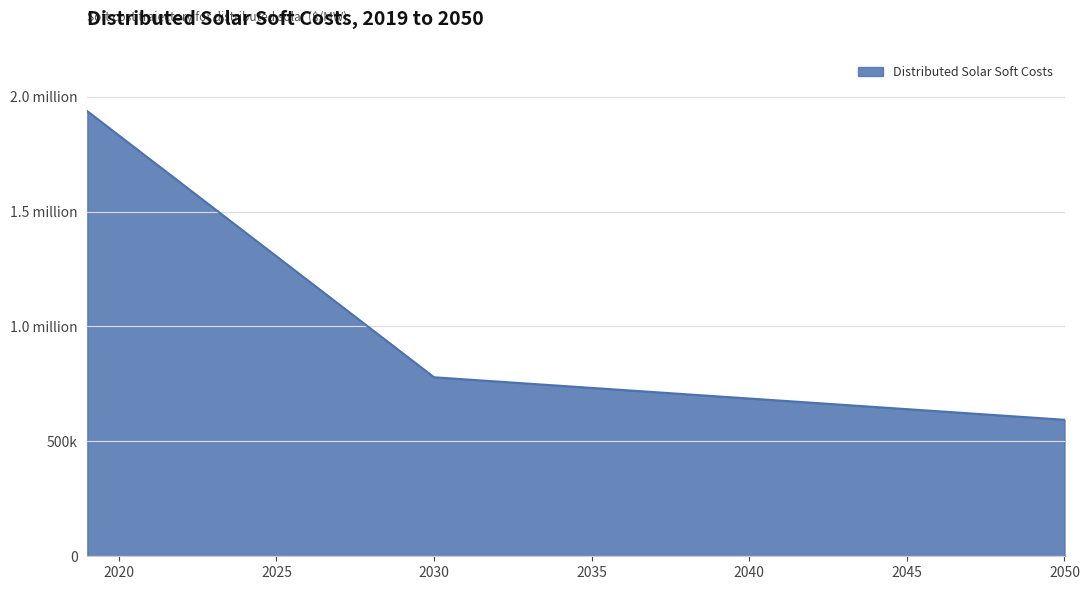

What is the value of the 8th point from the left?

1200030.0